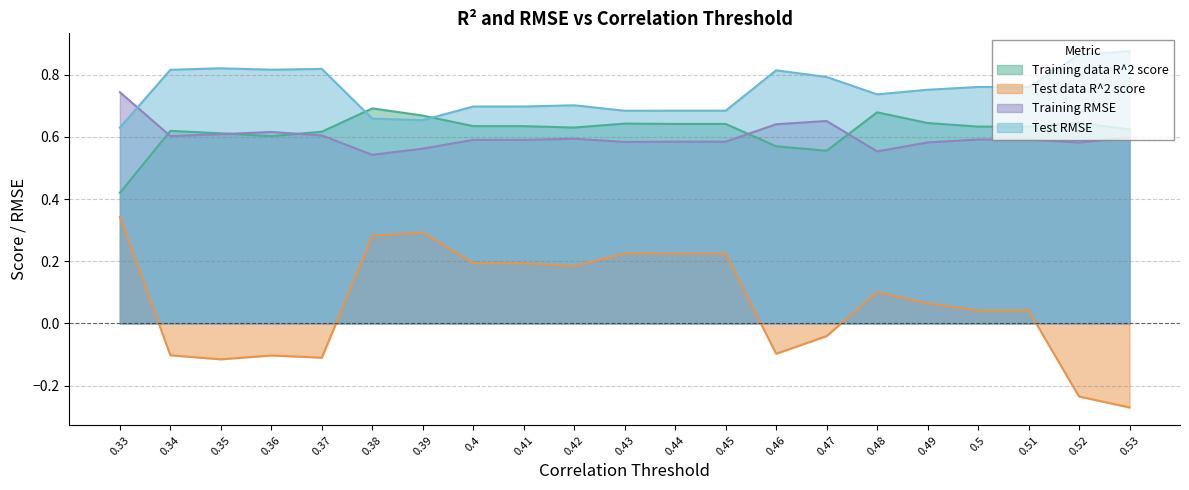

What is the sum of the Test RMSE values at 0.42 and 0.48?

1.4